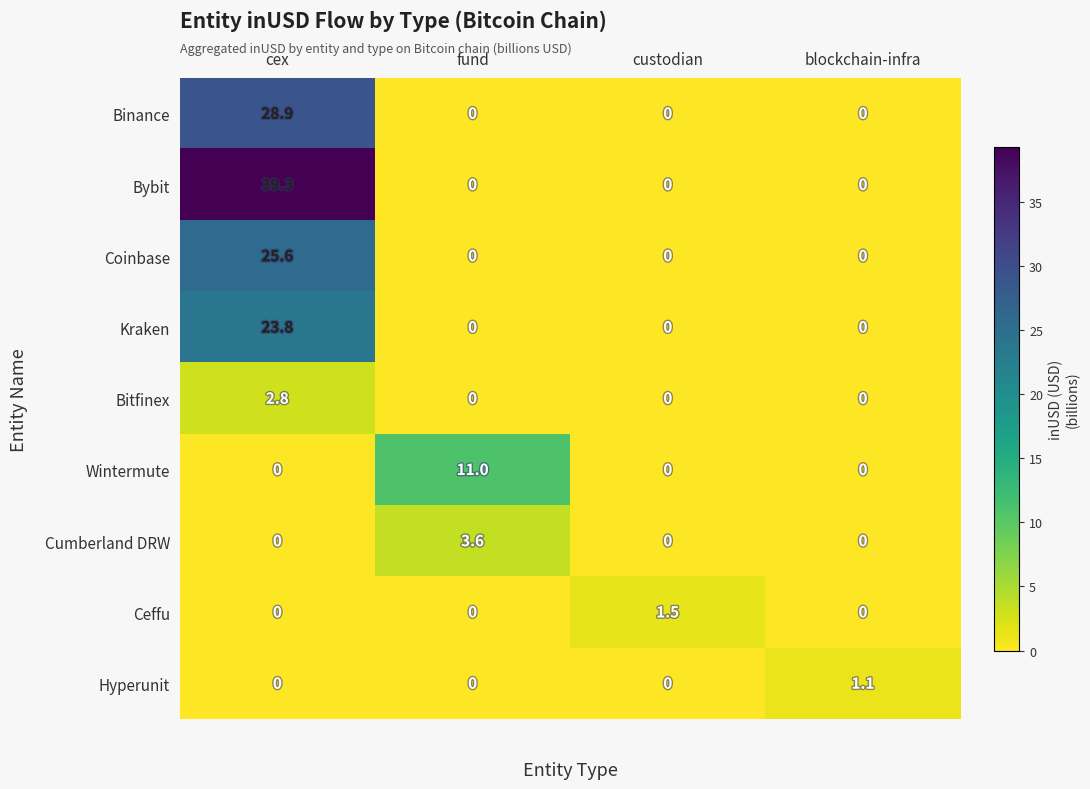

The Ceffu series shows 0.0 at fund. True or false?

True